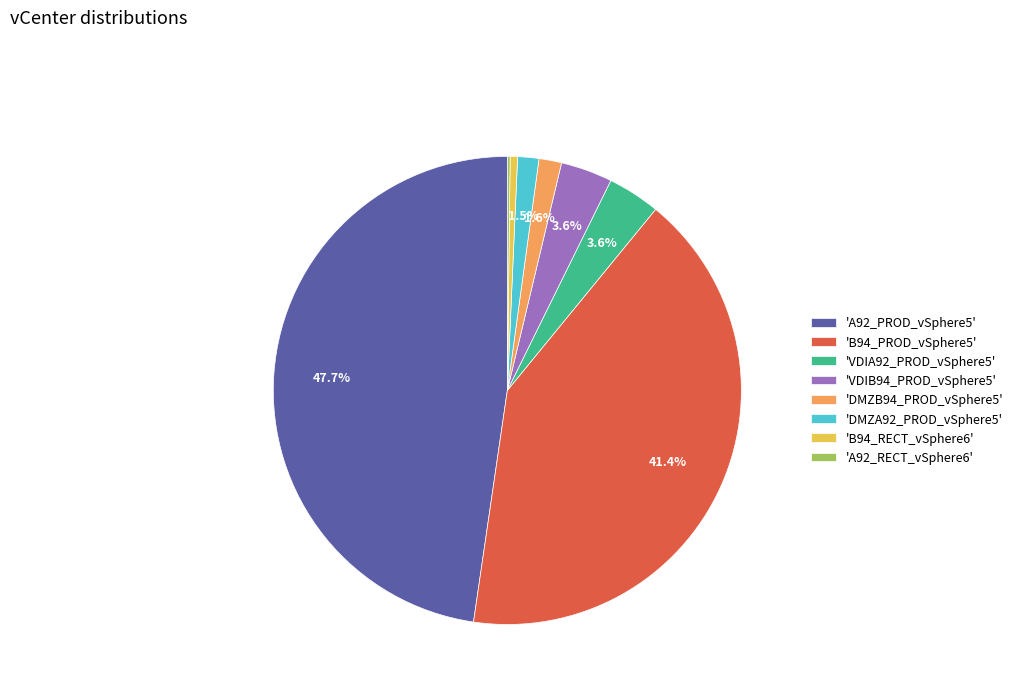

Between 'B94_RECT_vSphere6' and 'DMZB94_PROD_vSphere5', which is larger?

'DMZB94_PROD_vSphere5'